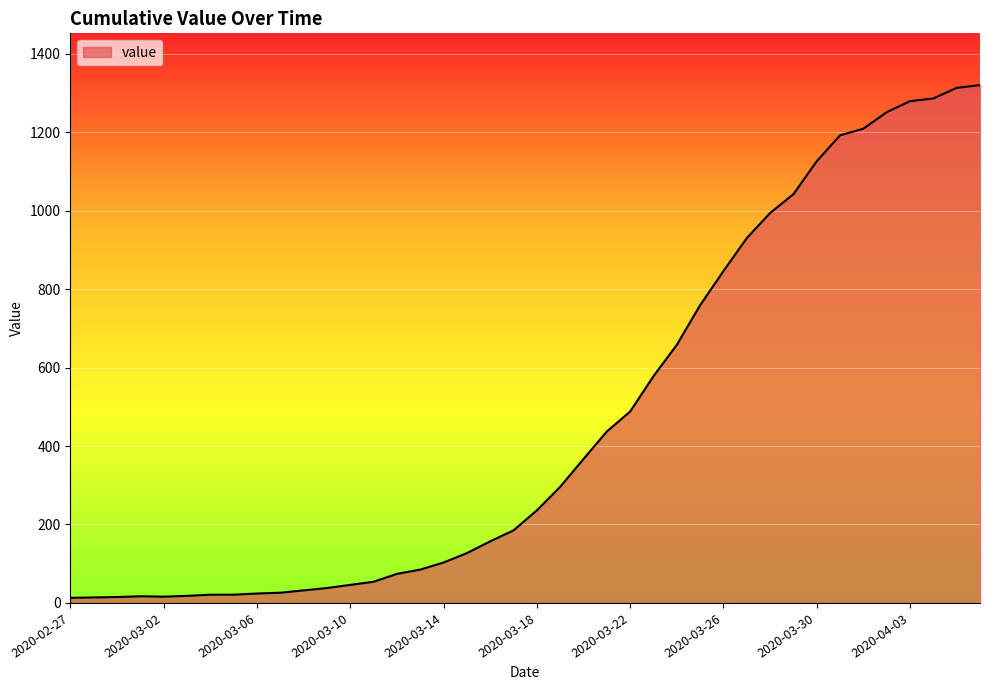

What is the sum of all values?

18693